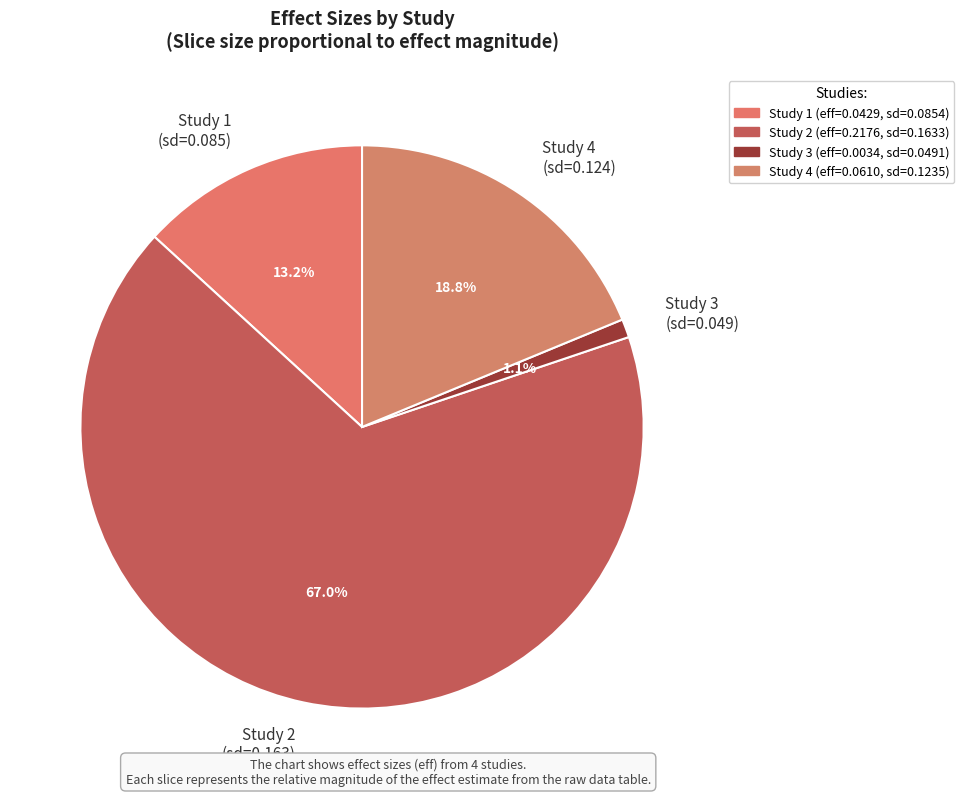

Is there a majority slice in this chart?

Yes